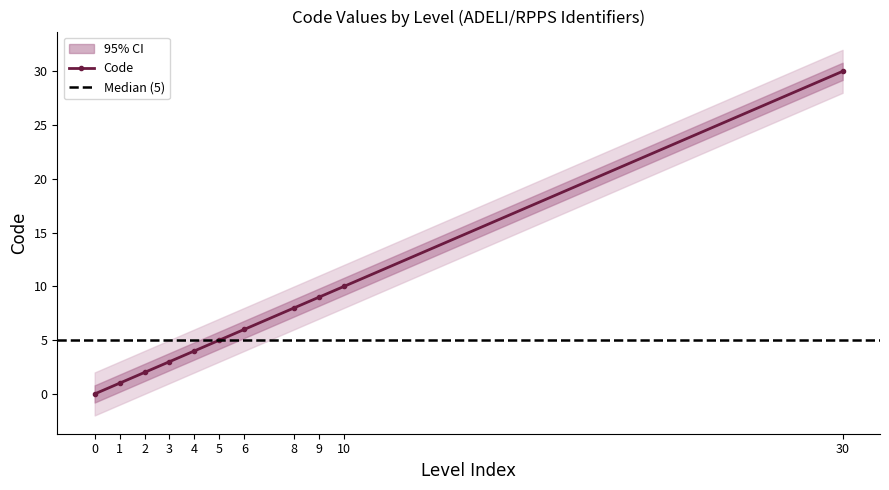

Is this an area chart (filled region under the line)?

No